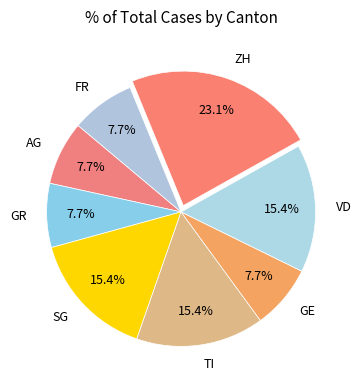

Does any single category account for the majority?

No